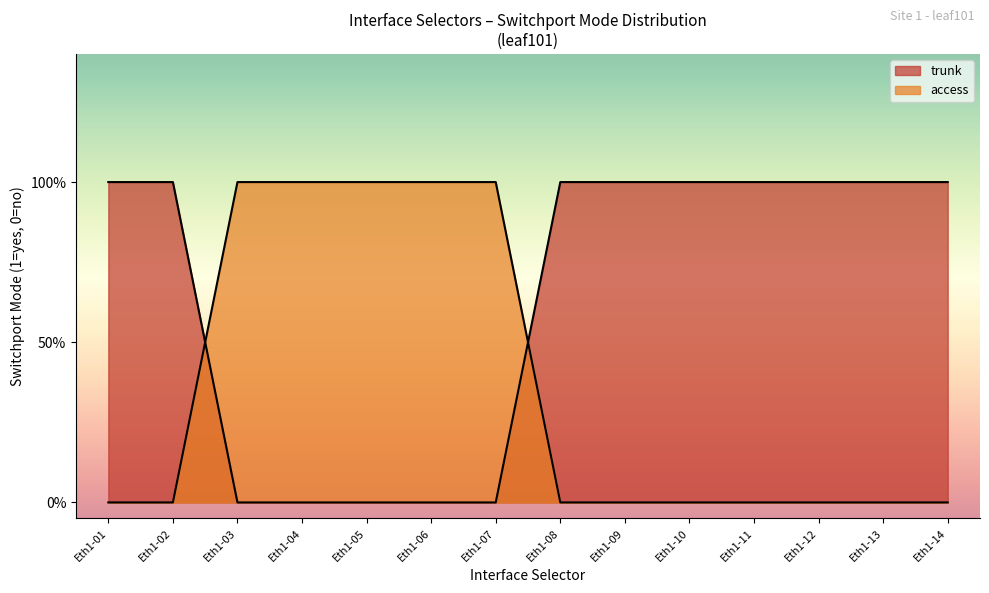

Where is access nearest to the value 0?

Eth1-01